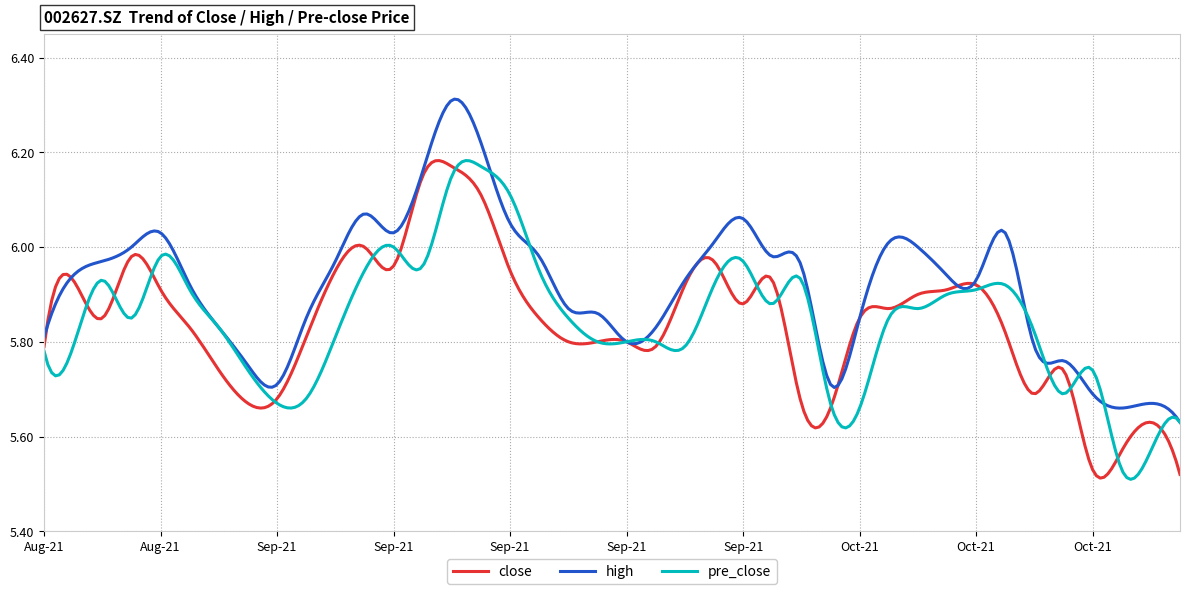

Which series has the largest total across all categories?

high